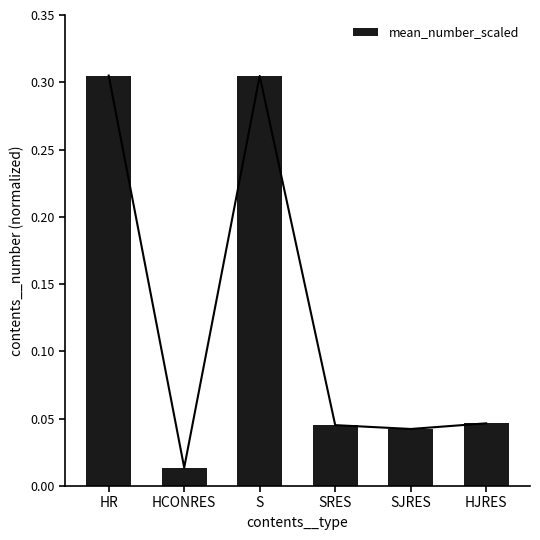

What position from the left is SJRES?

5